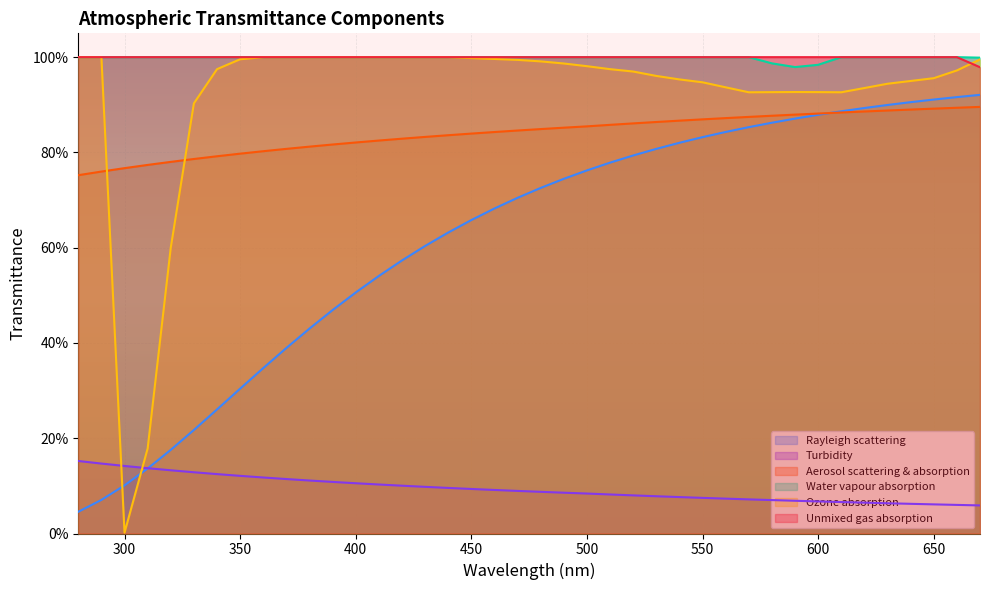

Read the Aerosol scattering & absorption value at 290.

0.8